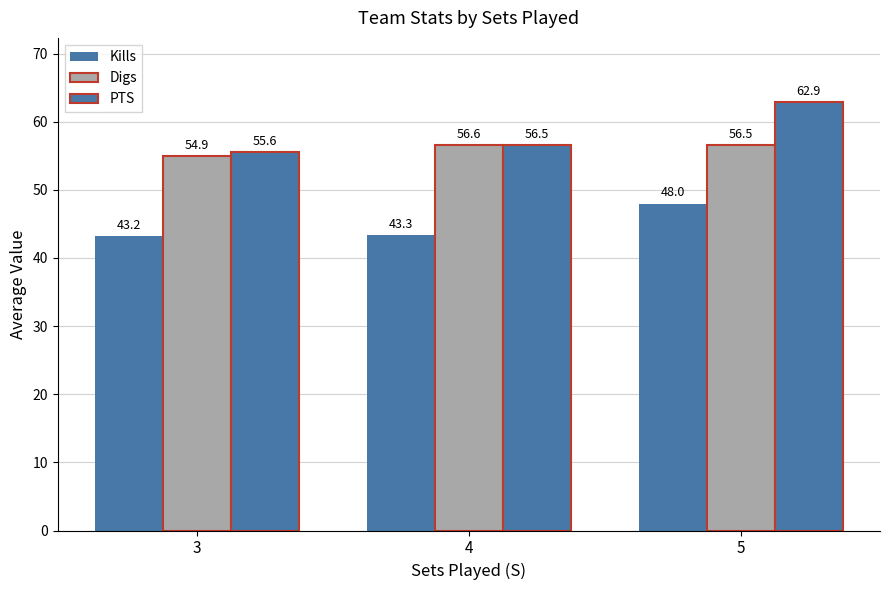

Reading left to right, transcribe all the data shown in this chart.

Kills: 43.2	43.3	48.0
Digs: 54.9	56.6	56.5
PTS: 55.6	56.5	62.9